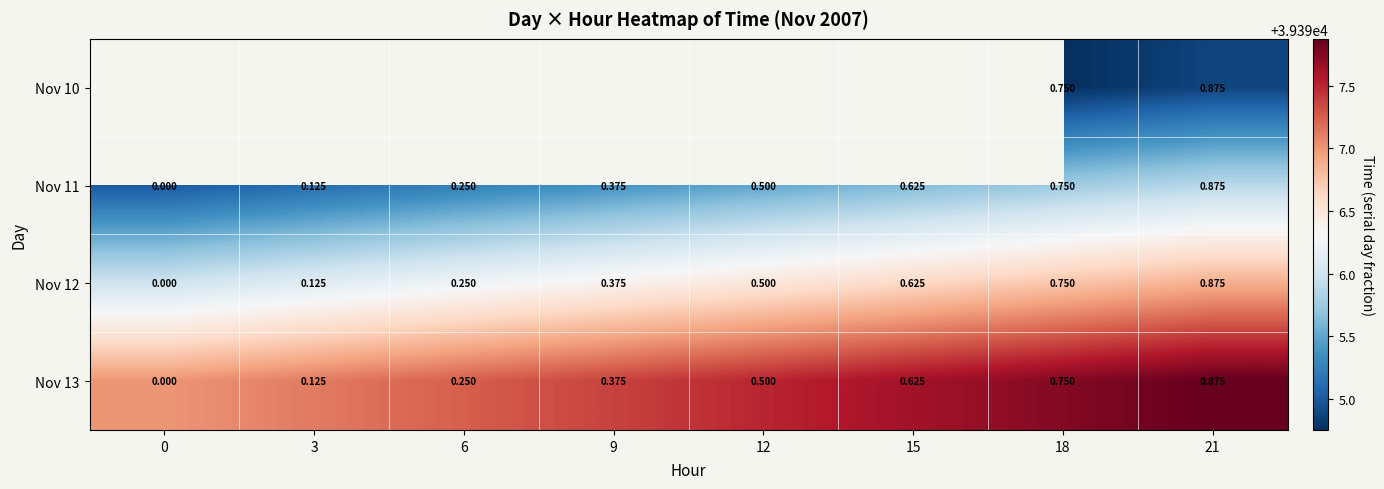

How many values in the Nov 13 series exceed 0?

7